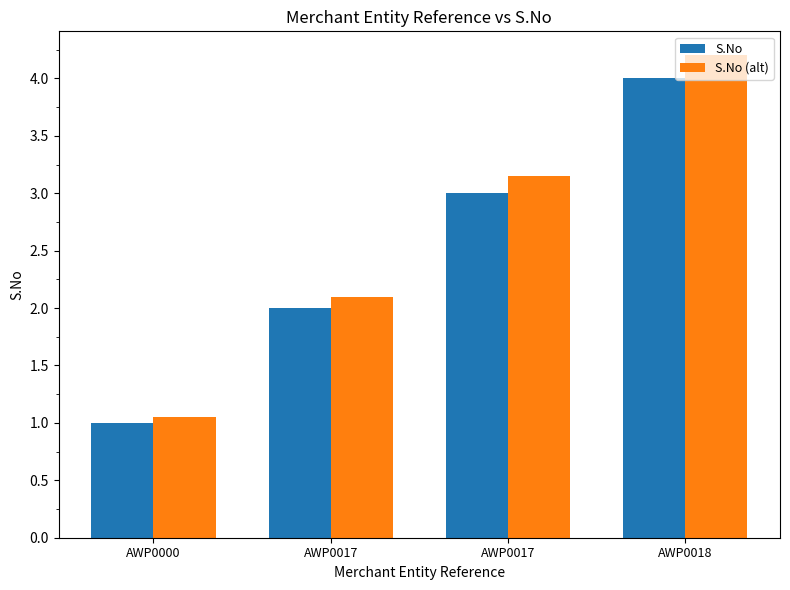

How many groups of bars are there?

4